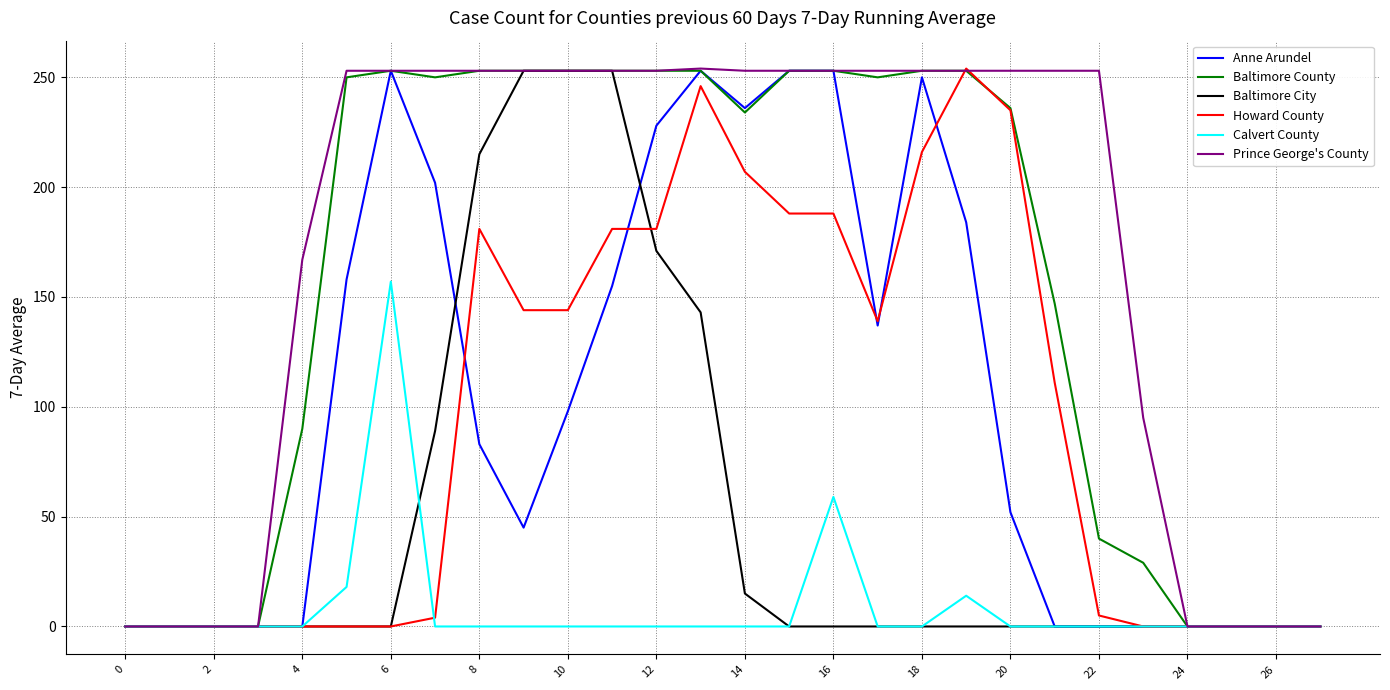

What are all the series names shown in the legend?

Anne Arundel, Baltimore County, Baltimore City, Howard County, Calvert County, Prince George's County